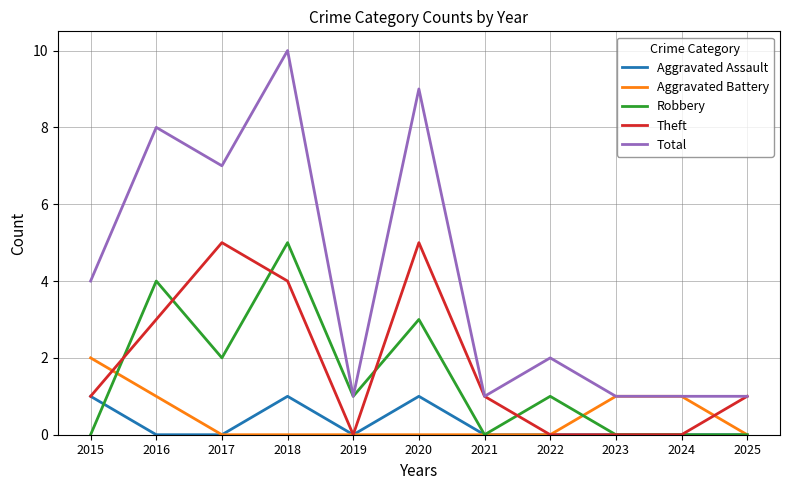

Reading left to right, list all the values displayed in this chart.

Aggravated Assault: 2015=1	2016=0	2017=0	2018=1	2019=0	2020=1	2021=0	2022=0	2023=0	2024=0	2025=0
Aggravated Battery: 2015=2	2016=1	2017=0	2018=0	2019=0	2020=0	2021=0	2022=0	2023=1	2024=1	2025=0
Robbery: 2015=0	2016=4	2017=2	2018=5	2019=1	2020=3	2021=0	2022=1	2023=0	2024=0	2025=0
Theft: 2015=1	2016=3	2017=5	2018=4	2019=0	2020=5	2021=1	2022=0	2023=0	2024=0	2025=1
Total: 2015=4	2016=8	2017=7	2018=10	2019=1	2020=9	2021=1	2022=2	2023=1	2024=1	2025=1